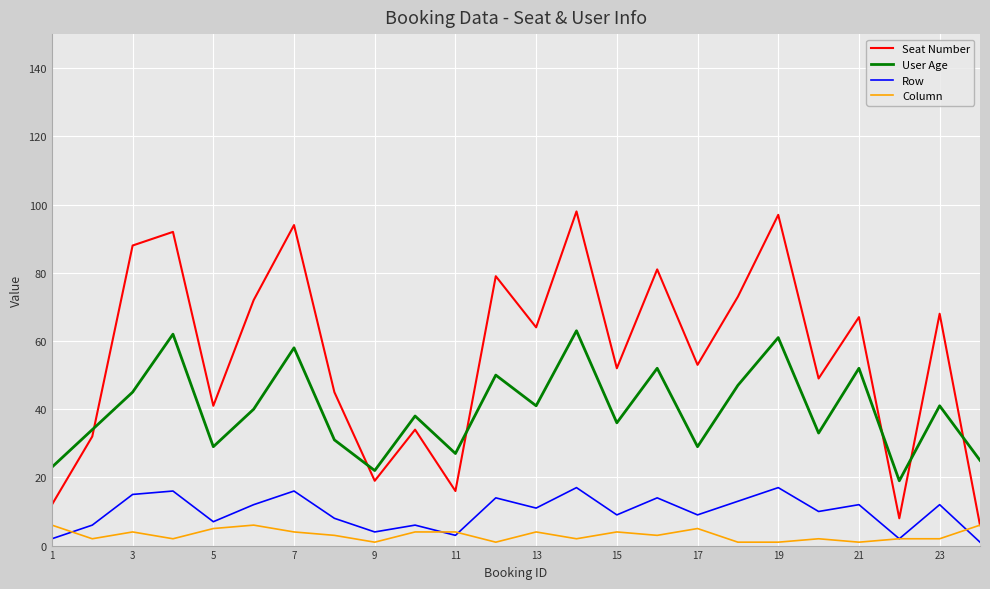

What is the highest value of the Column series?

6